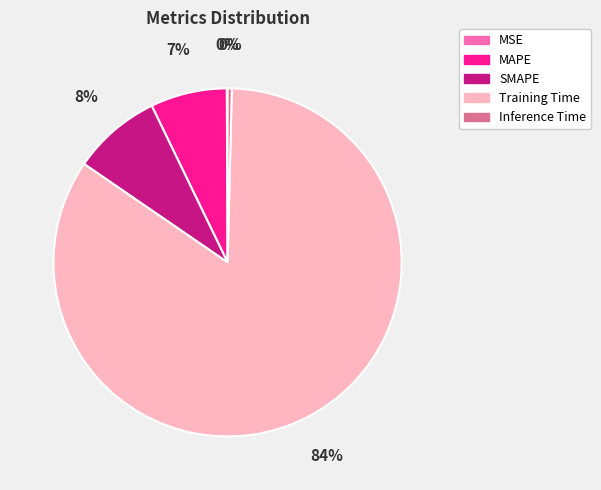

To the nearest percent, what is the combined percentage of Inference Time and Training Time?

85%